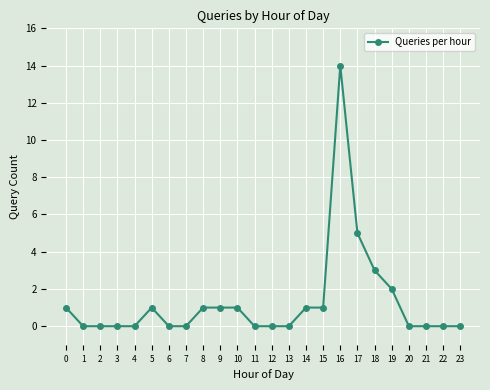

The value at 9 is 1. True or false?

True